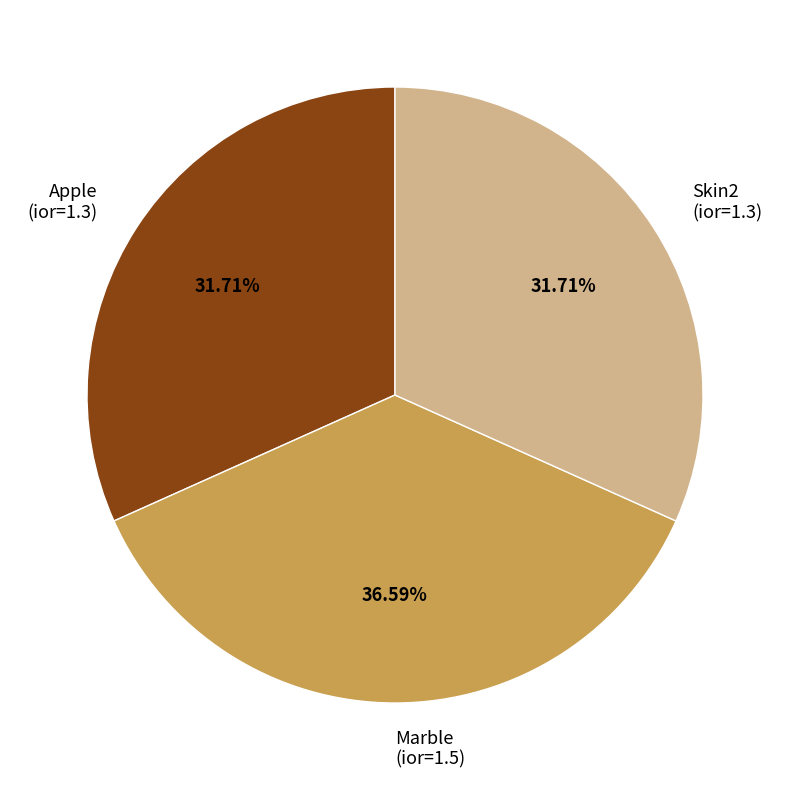

Combined, do Skin2 and Marble account for over 50%?

Yes